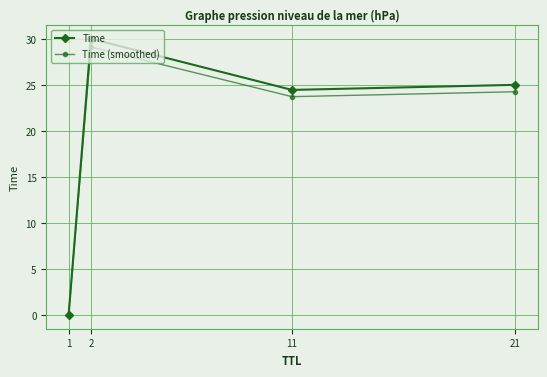

Between 2 and 21, which series saw the biggest shift?

Time